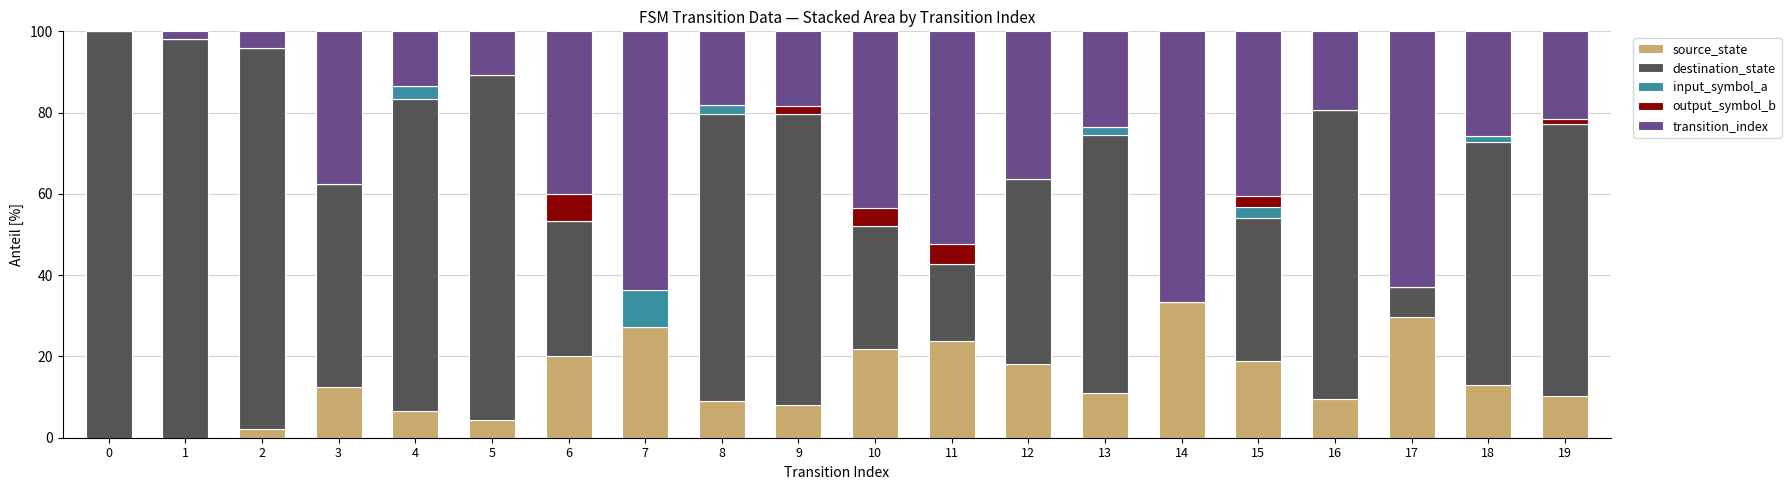

What is the total value across all series at 8?

100.0